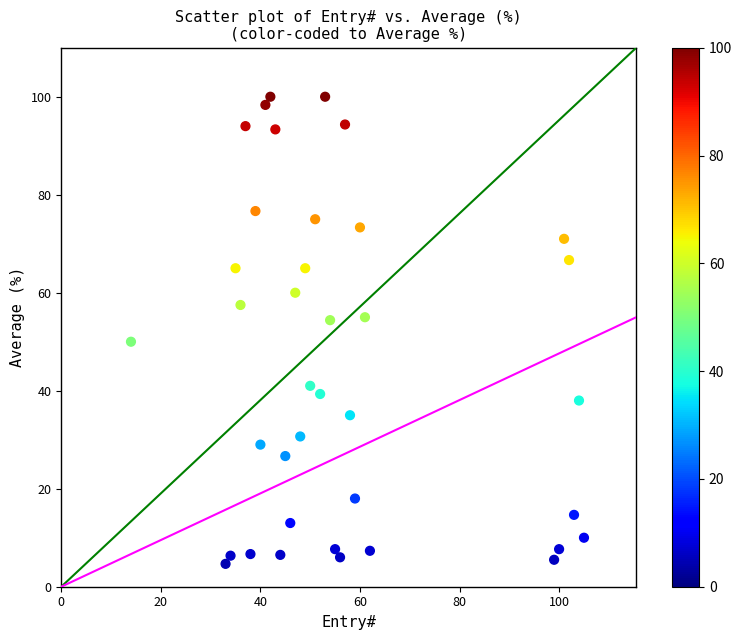

What is the range of Y values (max minus min)?

95.3